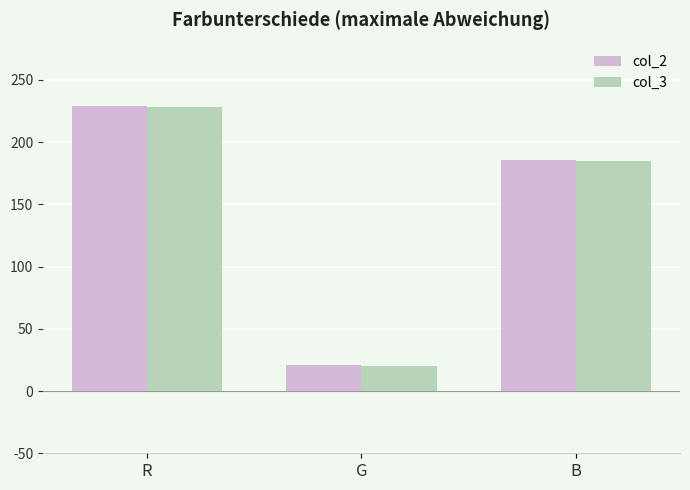

What is the value of the col_2 bar at the 1st from the left?

229